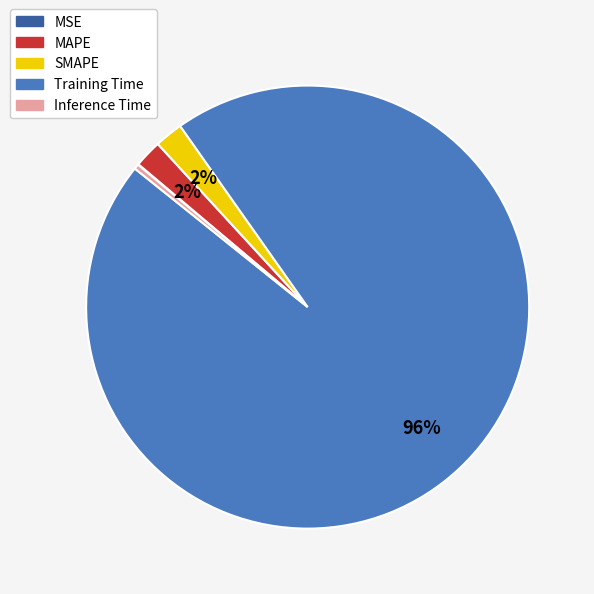

The Inference Time slice represents 0% of the pie. True or false?

True